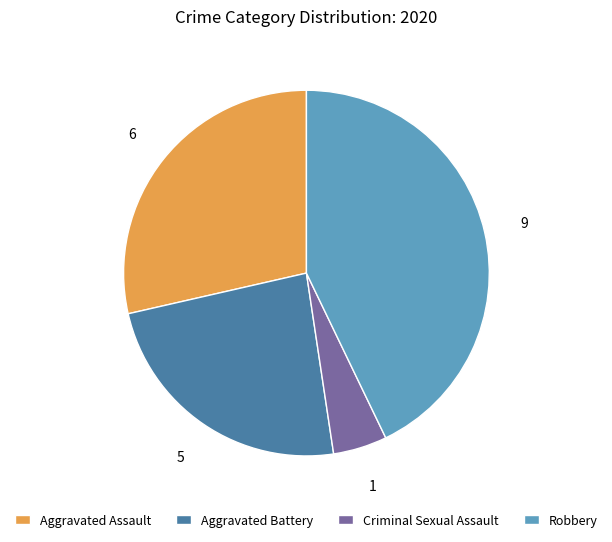

Rank the categories by value from lowest to highest.

Criminal Sexual Assault, Aggravated Battery, Aggravated Assault, Robbery